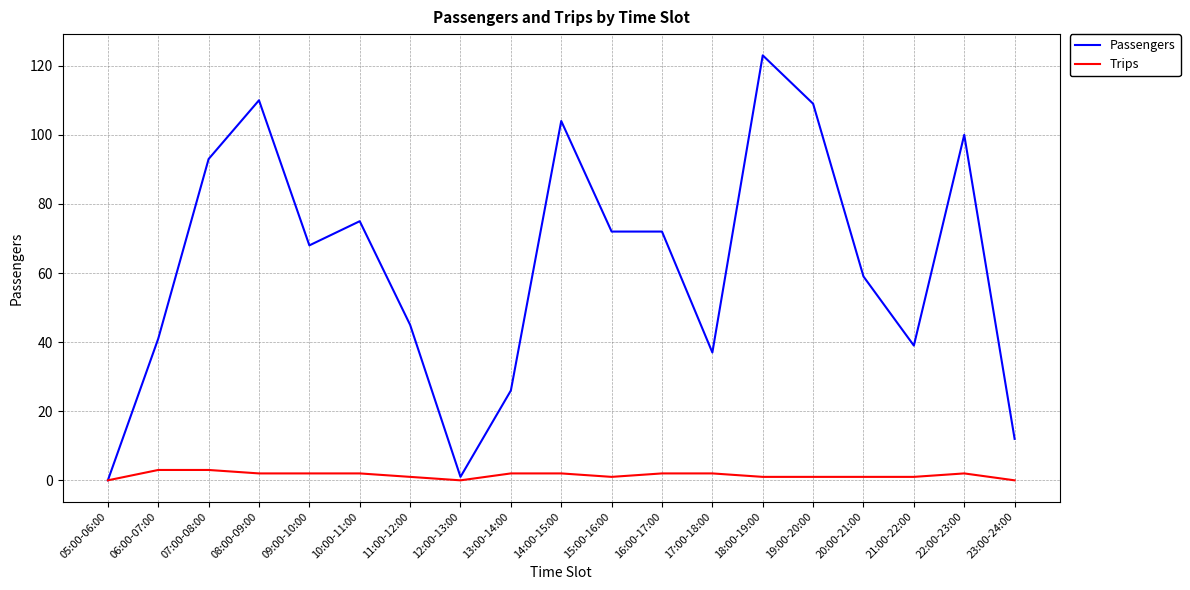

Reading left to right, what are all the values shown in this chart?

Passengers: 0	41	93	110	68	75	45	1	26	104	72	72	37	123	109	59	39	100	12
Trips: 0	3	3	2	2	2	1	0	2	2	1	2	2	1	1	1	1	2	0